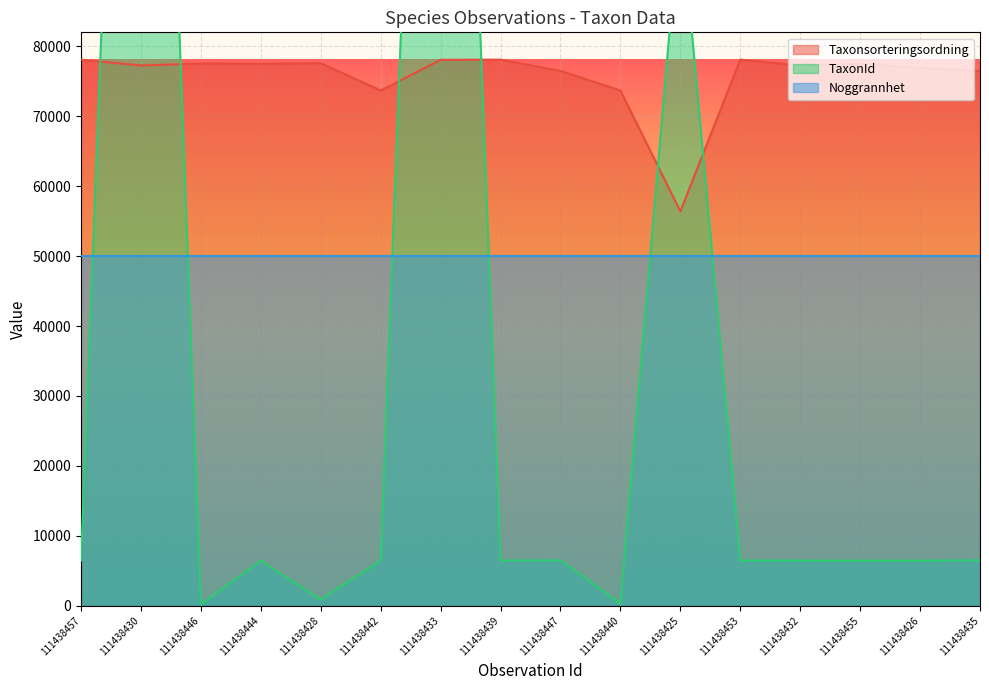

The Taxonsorteringsordning series shows 73689 at 111438440. True or false?

True